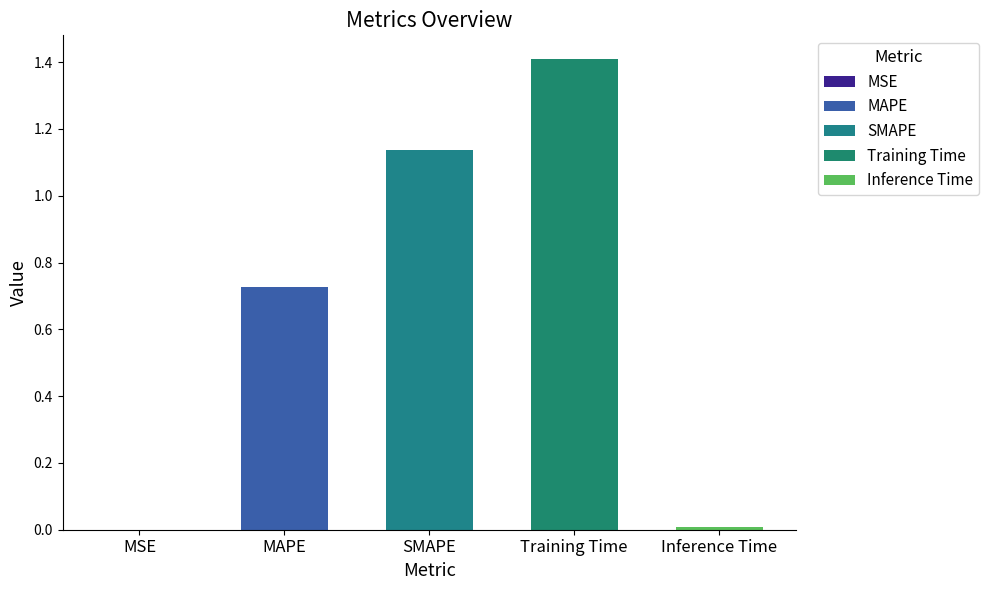

What is the value of the 3rd bar from the left?

1.1